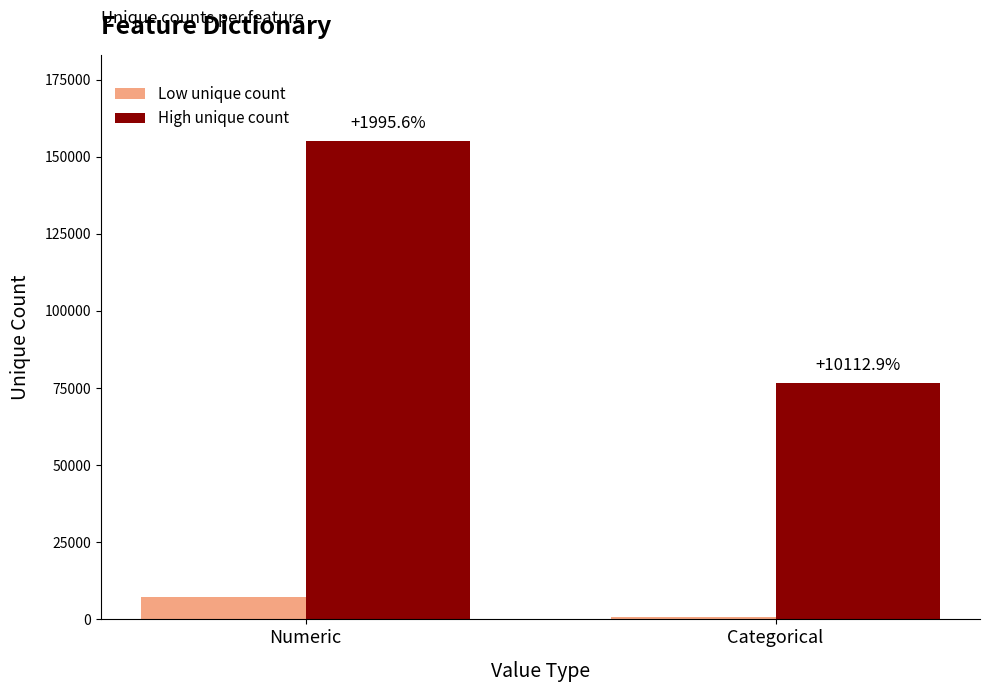

Are the bars horizontal?

No